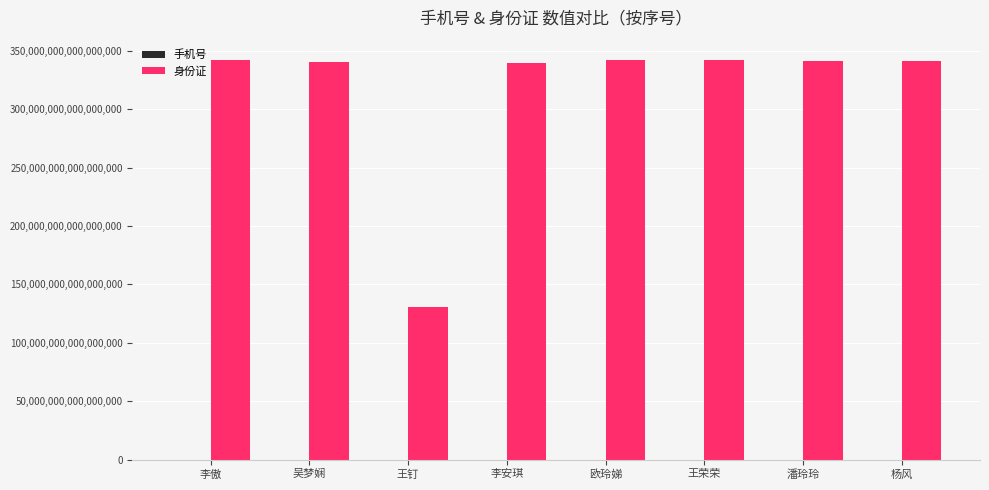

Which series has the largest total across all categories?

身份证